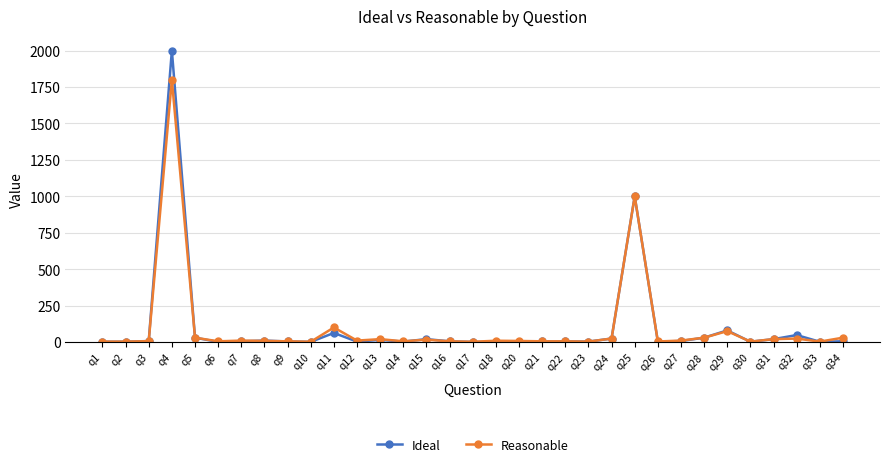

What is the sum of the Ideal values at q12 and q13?

18.0